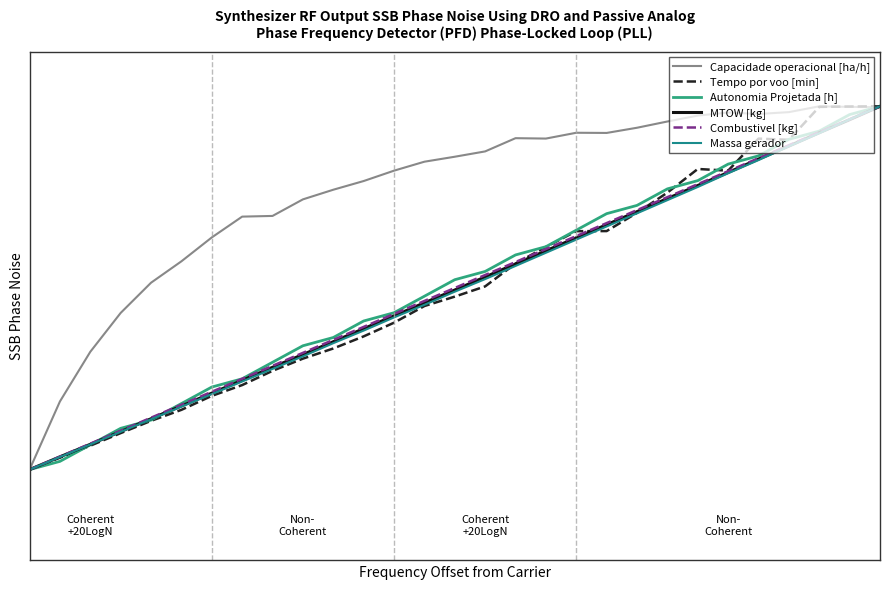

True or false: Massa gerador has more than 0 interior local peaks.

False